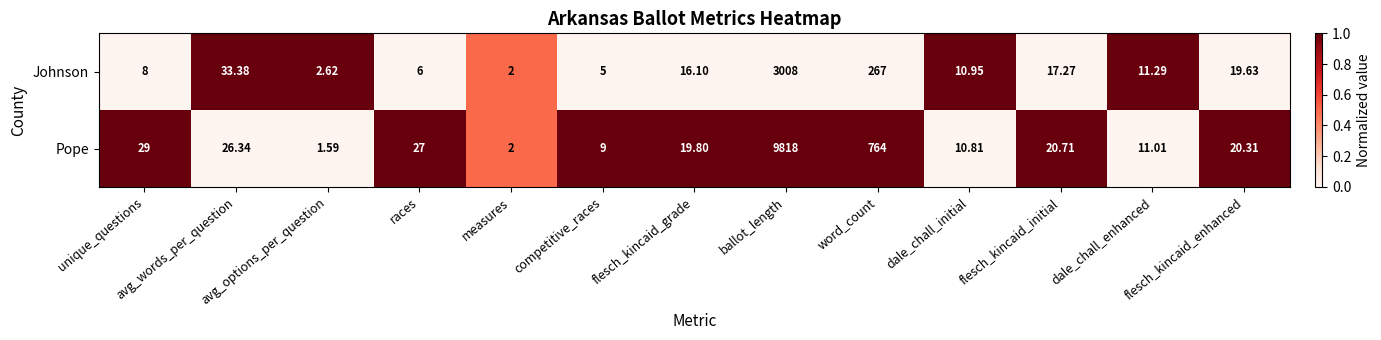

At which label does Pope reach its peak?

ballot_length